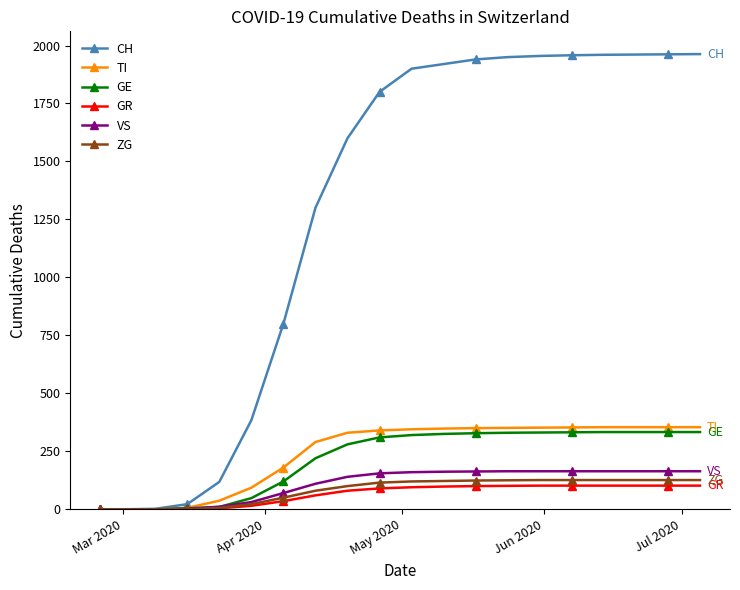

Which series has the largest total across all categories?

CH